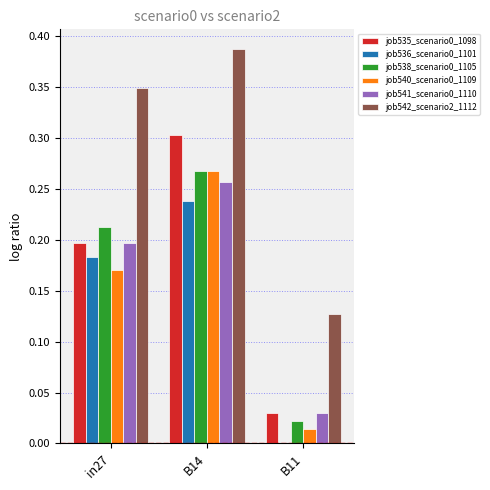

Does the chart contain stacked bars?

No